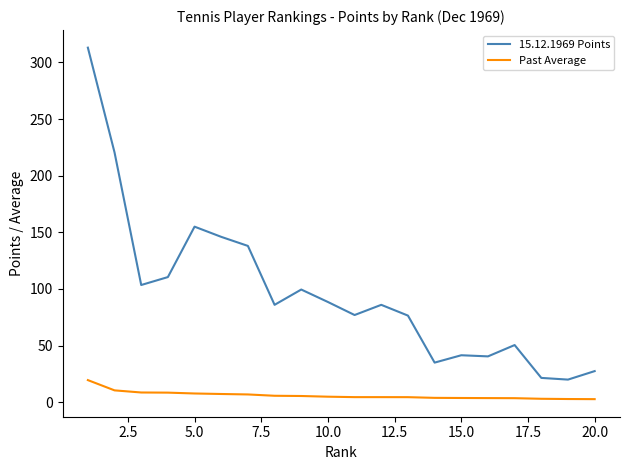

What is the smallest value displayed?

2.8